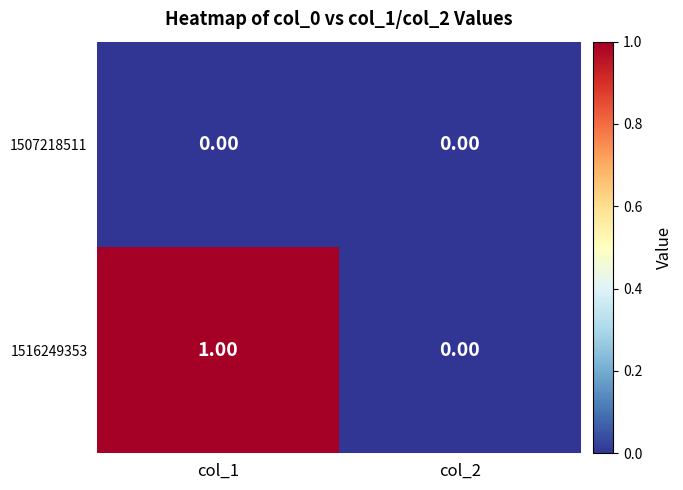

At which category is the sum across all series the highest?

col_1